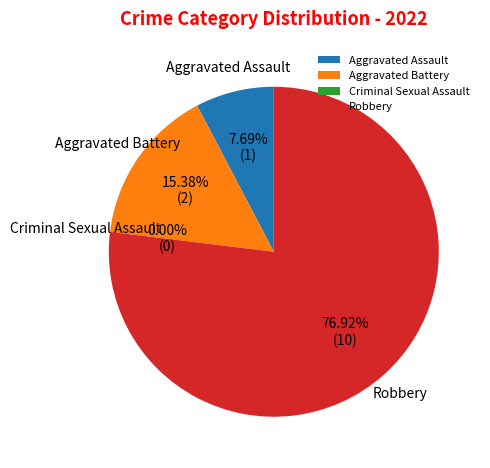

What percentage is the Aggravated Battery slice, to the nearest percent?

15%